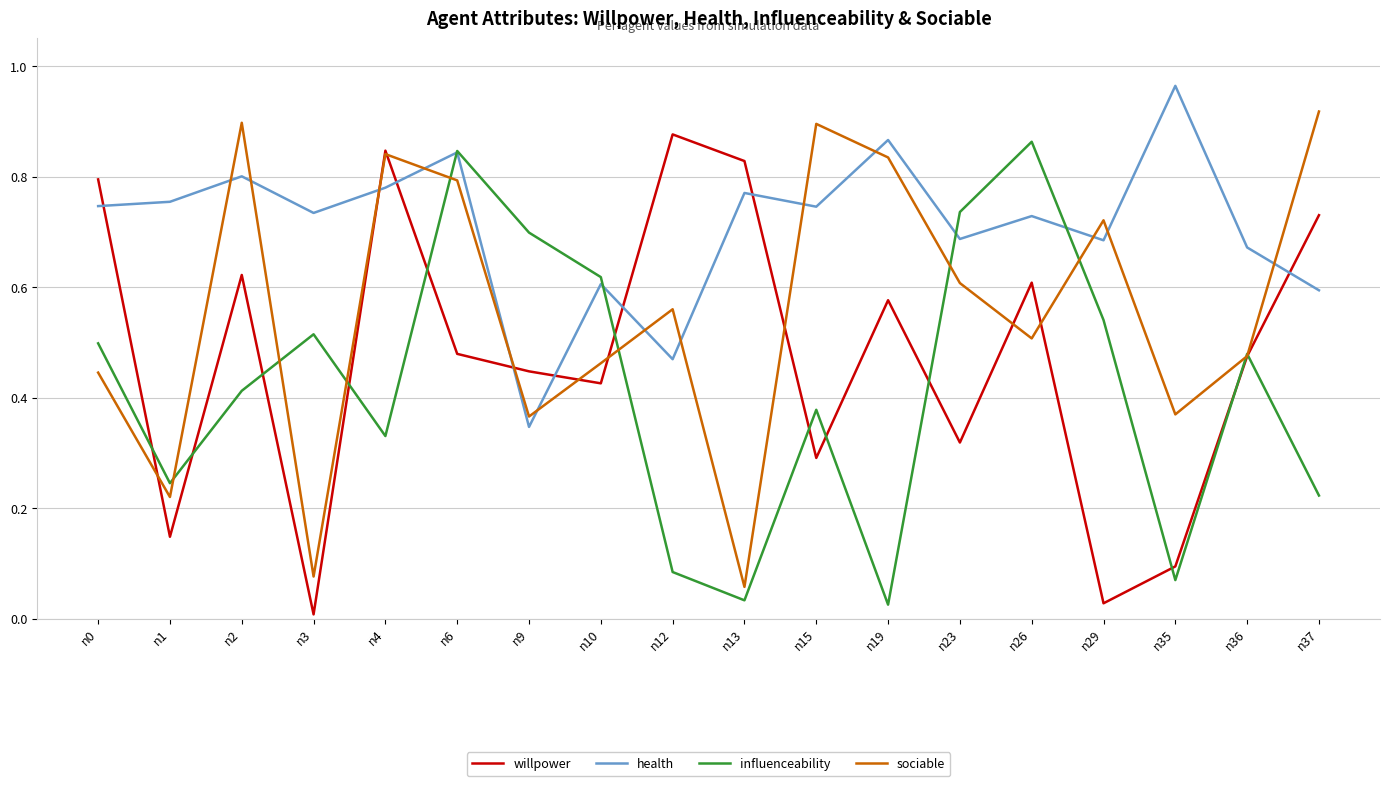

The sociable series shows 0.8 at n6. True or false?

True